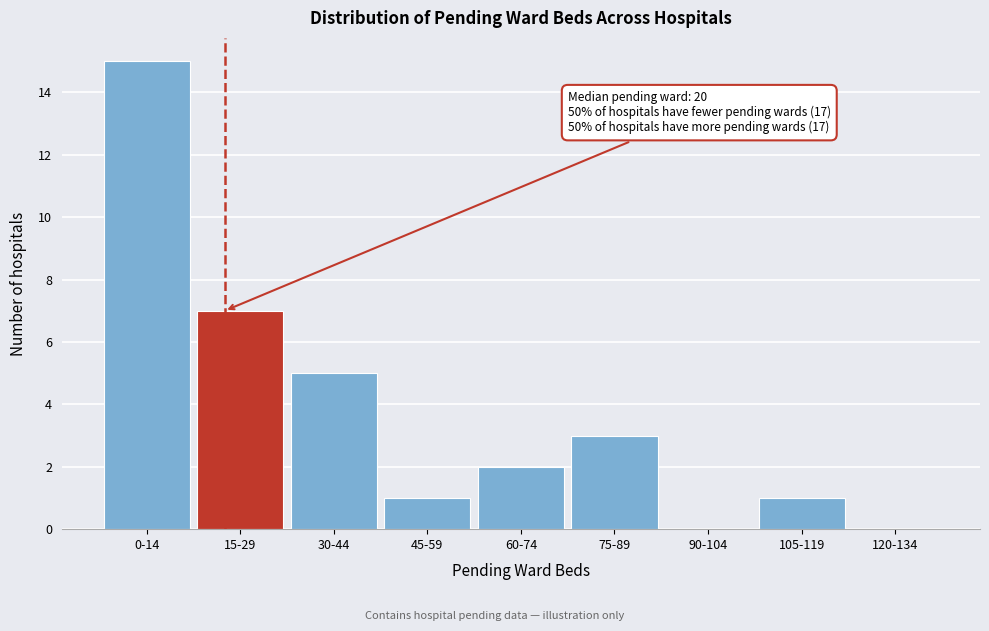

Reading left to right, transcribe all the data shown in this chart.

0-14=15	15-29=7	30-44=5	45-59=1	60-74=2	75-89=3	90-104=0	105-119=1	120-134=0